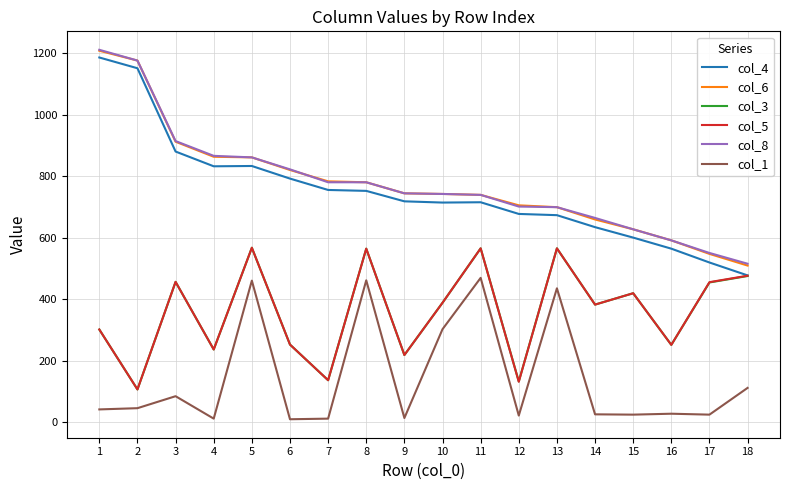

What is the lowest value of the col_3 series?

107